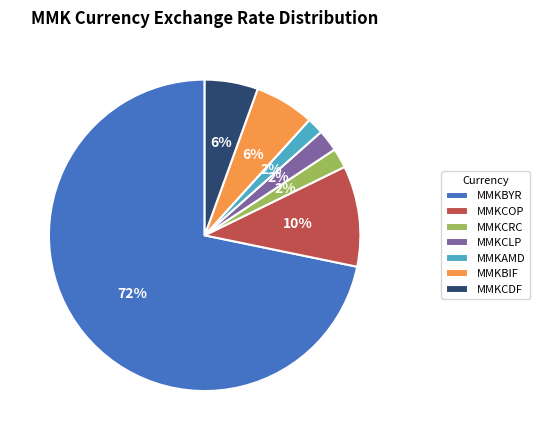

What percentage is the MMKBIF slice, to the nearest percent?

6%